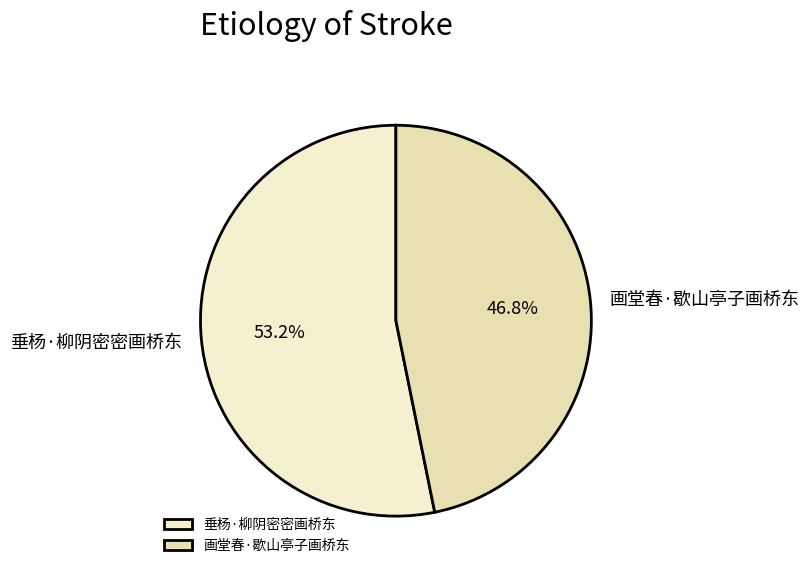

What percentage do 垂杨·柳阴密密画桥东 and 画堂春·歇山亭子画桥东 together represent?

100.0%